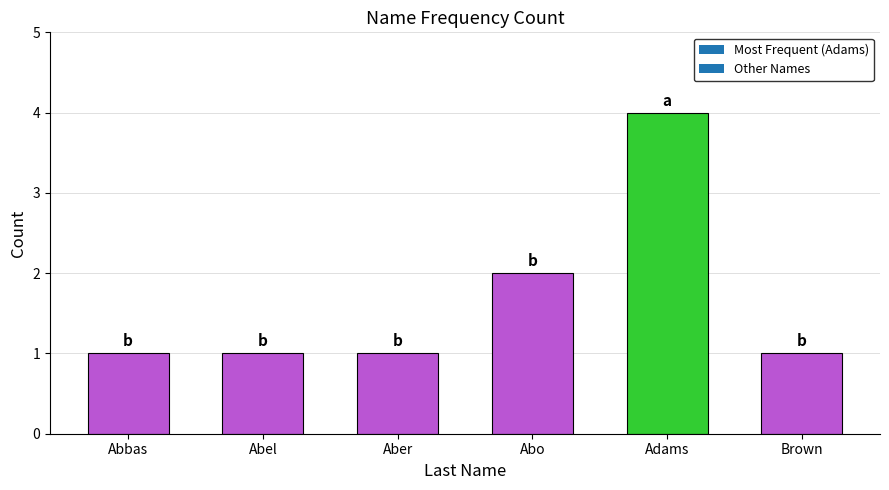

What is the ratio of the value at Brown to the value at Abo?

0.5